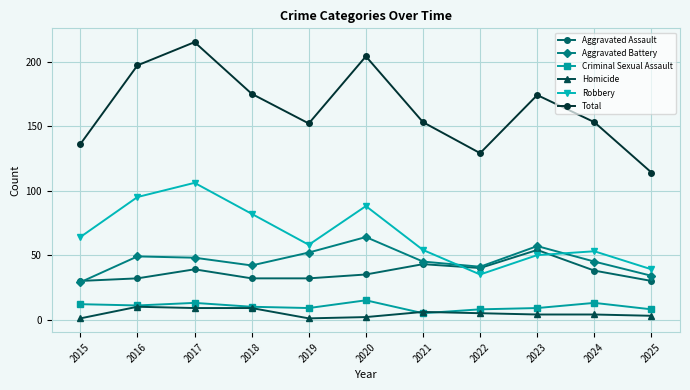

List the series in order of their peak value, lowest first.

Homicide, Criminal Sexual Assault, Aggravated Assault, Aggravated Battery, Robbery, Total